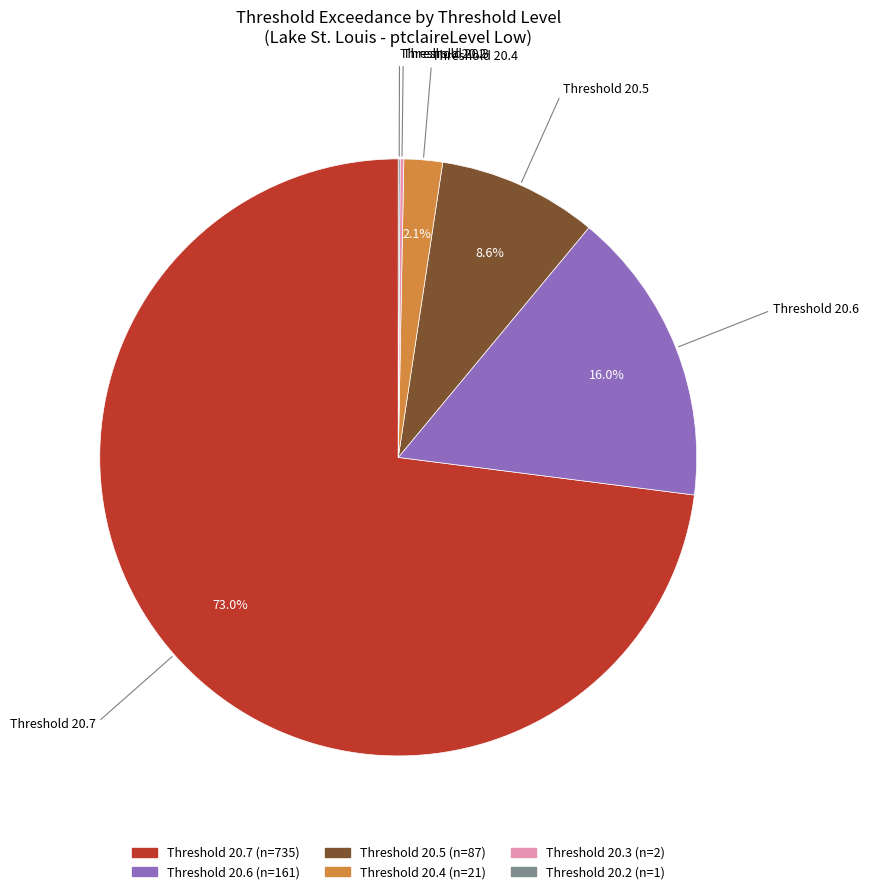

Is there a majority slice in this chart?

Yes